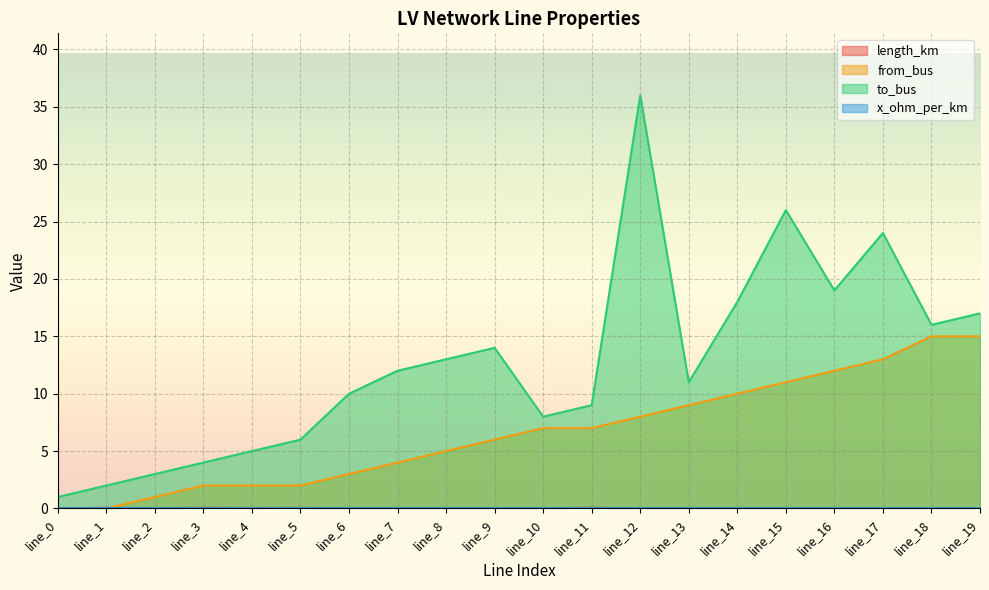

What is the lowest value of the to_bus series?

1.0